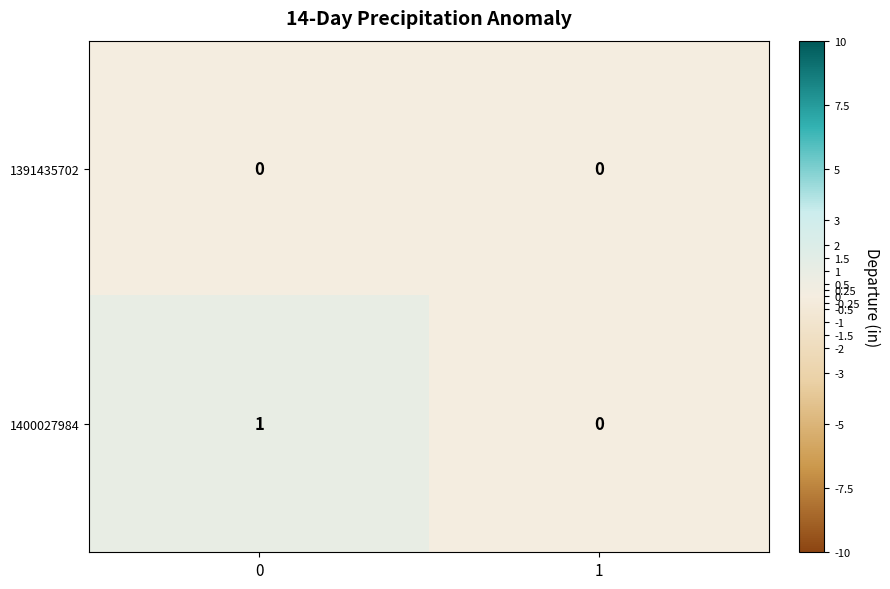

Which series has the largest total across all categories?

1400027984